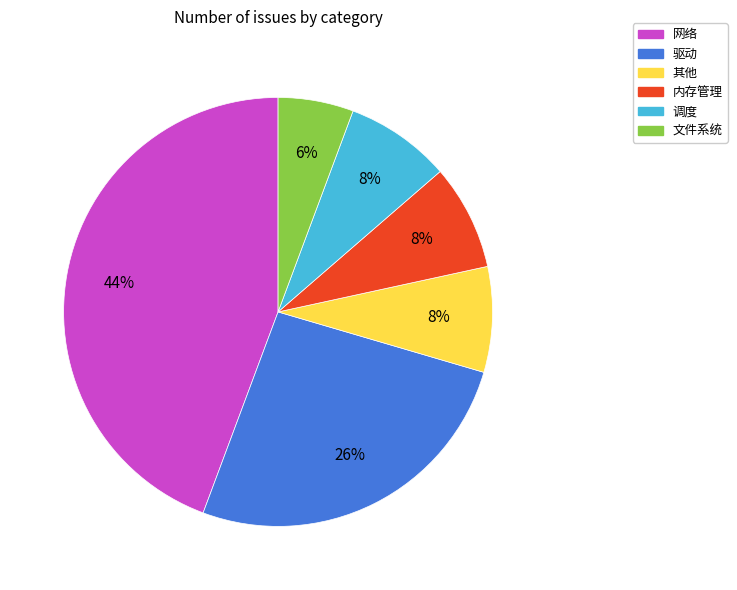

Is it true that 文件系统 is 6% of the pie?

True